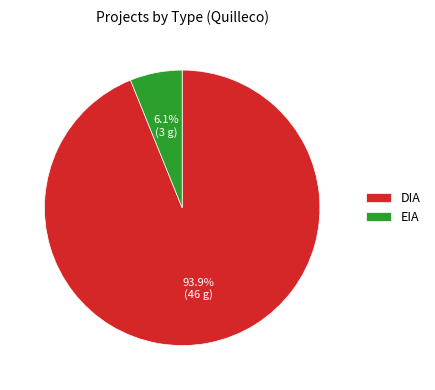

What is the majority slice?

DIA